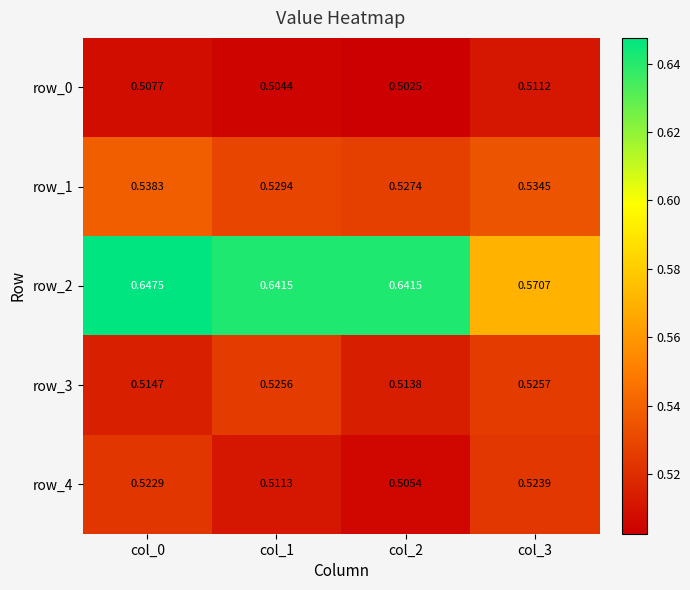

What is the sum of the row_0 values at col_2 and col_3?

1.0